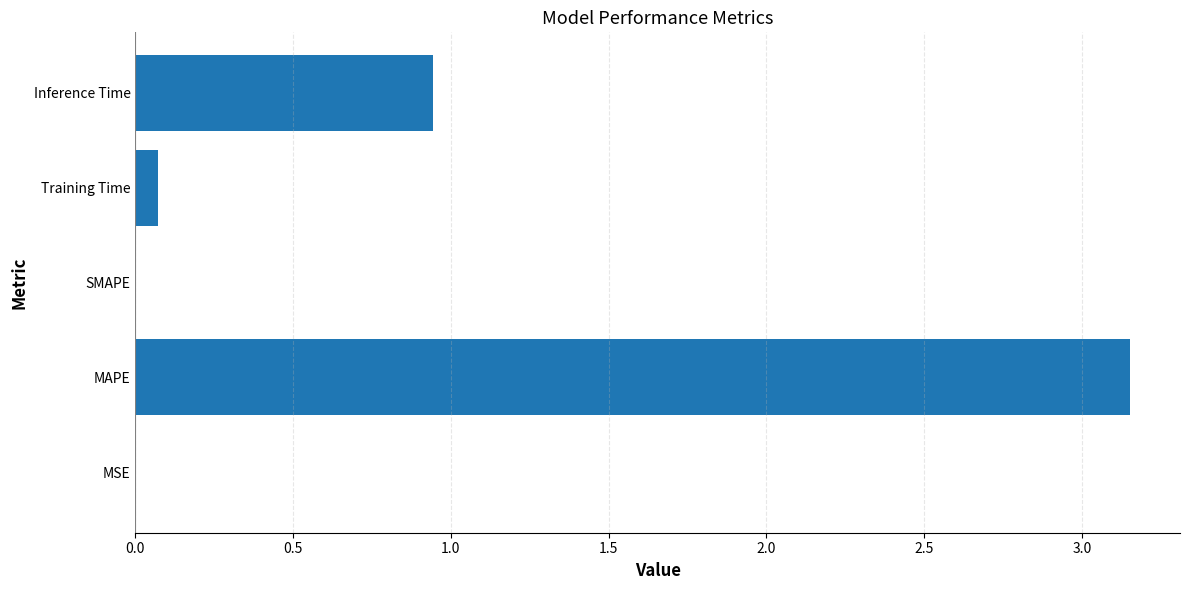

At which category does the chart reach its peak across all series?

MAPE